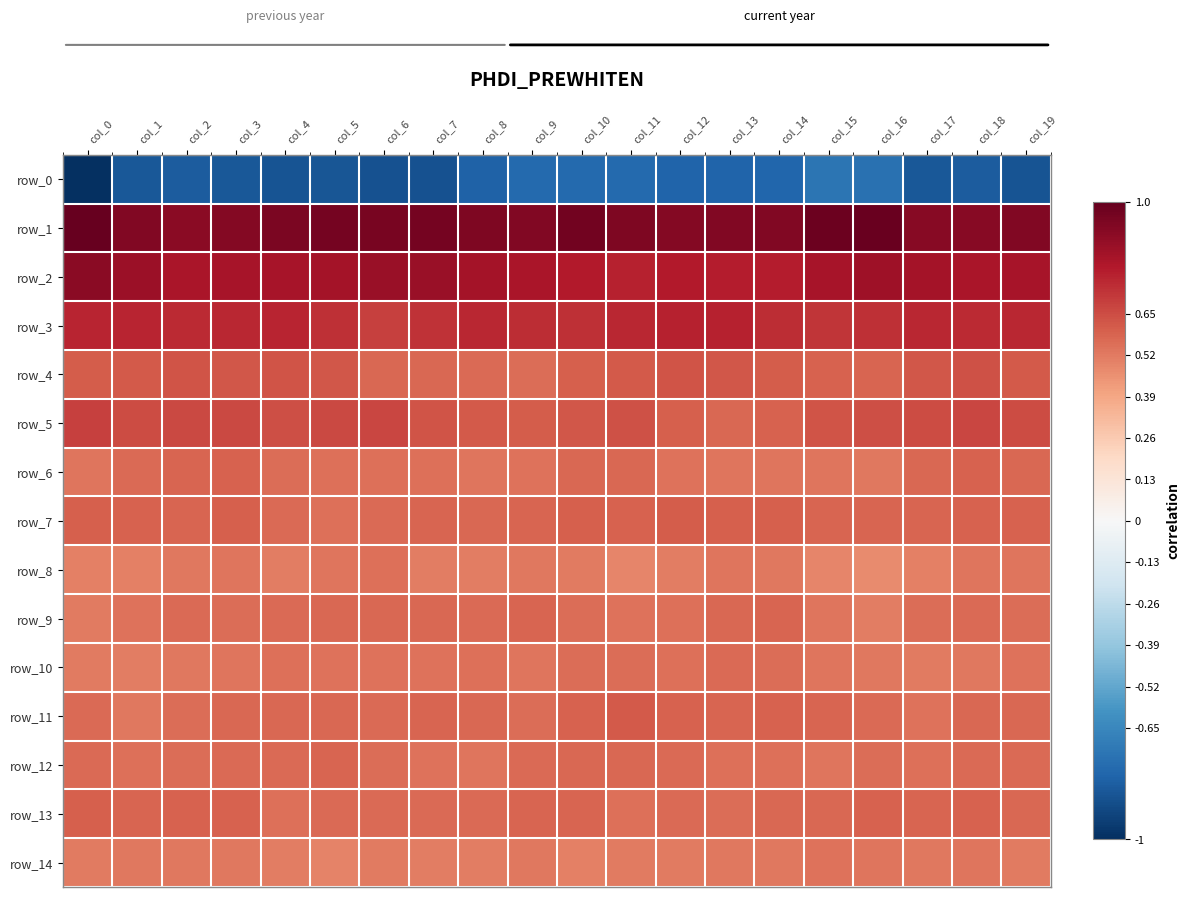

Is it true that row_1 equals 0.6 at col_18?

False